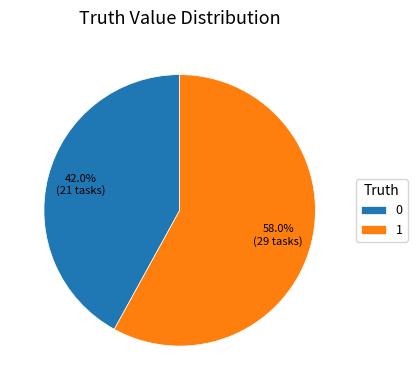

Is there a majority slice in this chart?

Yes